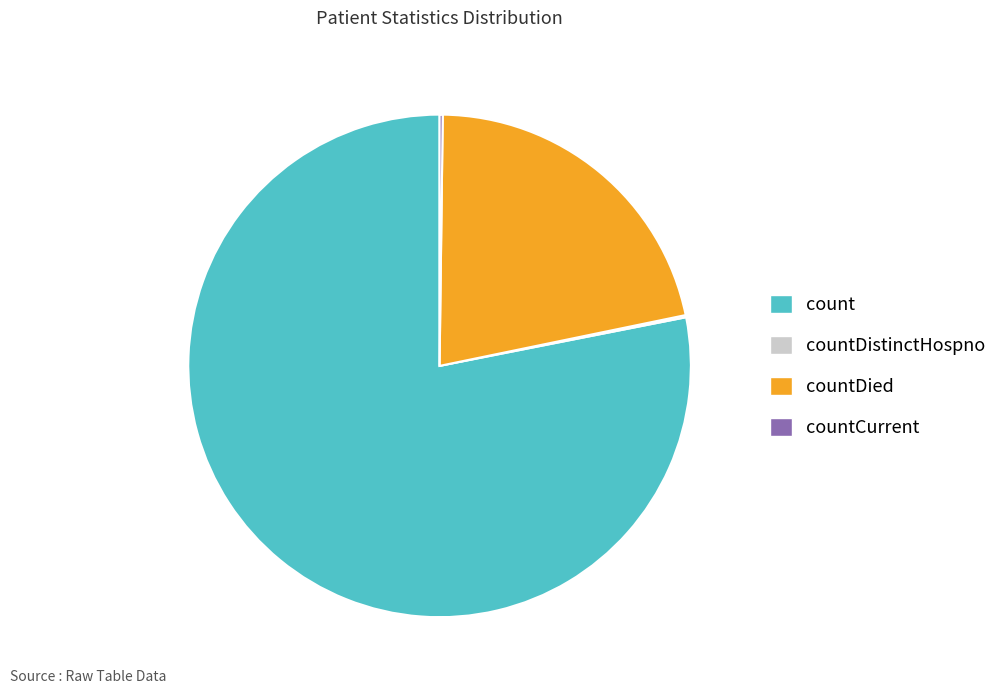

Is the sum of countDied and count greater than half?

Yes